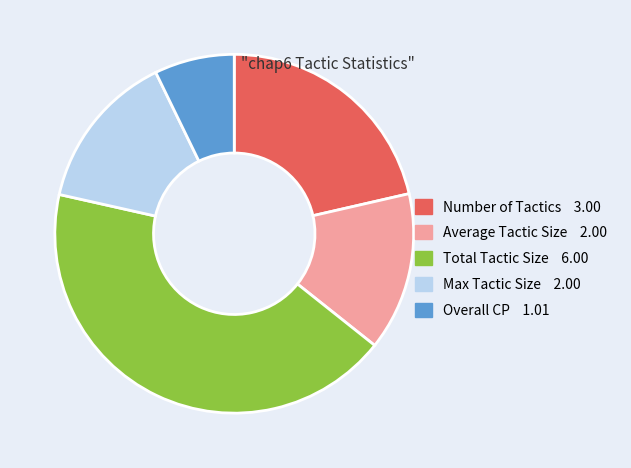

Do Number of Tactics 3.00 and Overall CP 1.01 together represent more than half of the pie?

No